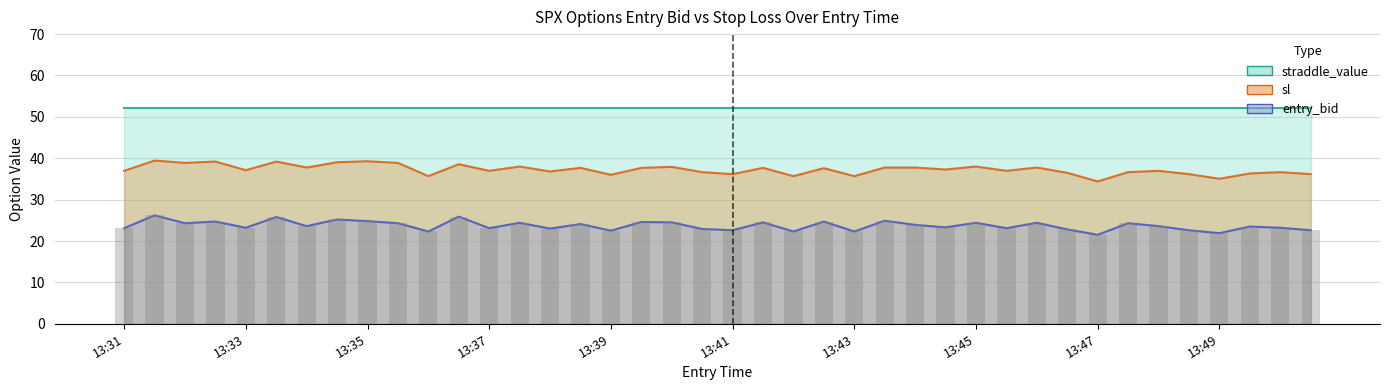

Rank the categories by sl value from lowest to highest.

13:47, 13:49, 13:36, 13:42, 13:43, 13:39, 13:41, 13:48, 13:50, 13:49, 13:46, 13:40, 13:47, 13:50, 13:38, 13:31, 13:37, 13:45, 13:48, 13:33, 13:44, 13:42, 13:38, 13:39, 13:41, 13:34, 13:43, 13:44, 13:46, 13:40, 13:37, 13:45, 13:36, 13:32, 13:35, 13:34, 13:32, 13:33, 13:35, 13:31